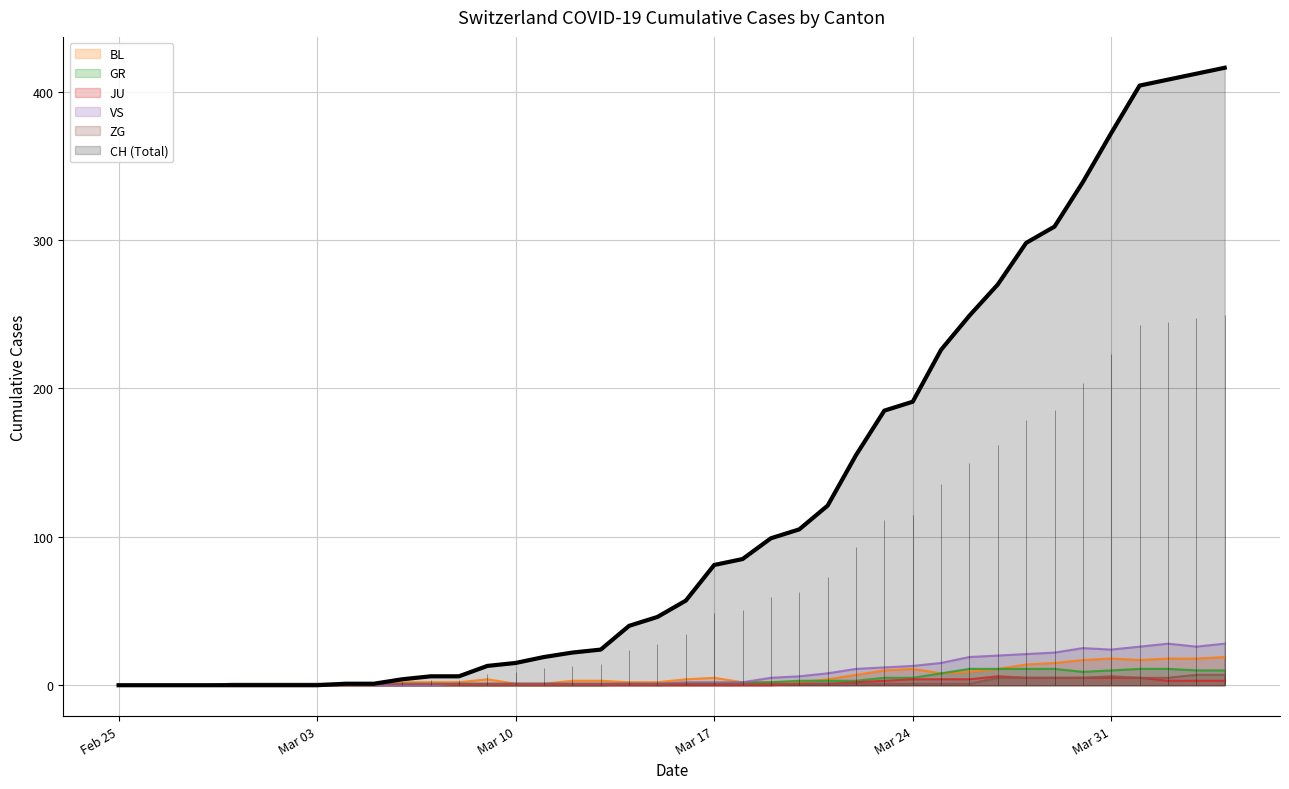

What is the sum of the JU values at 2020-03-18 and 2020-03-21?

1